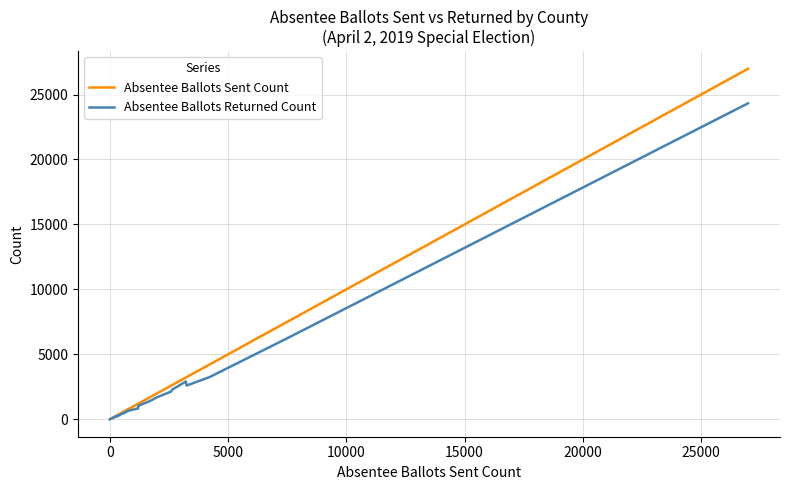

Which series has the largest range (max minus min)?

Absentee Ballots Sent Count